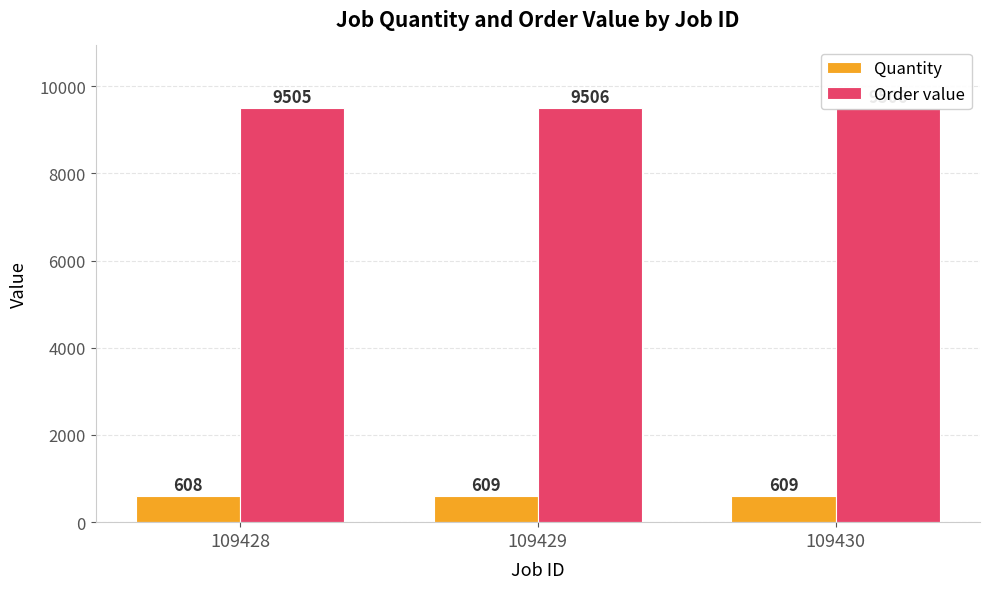

The value of Order value at 109429 is 9506. True or false?

True